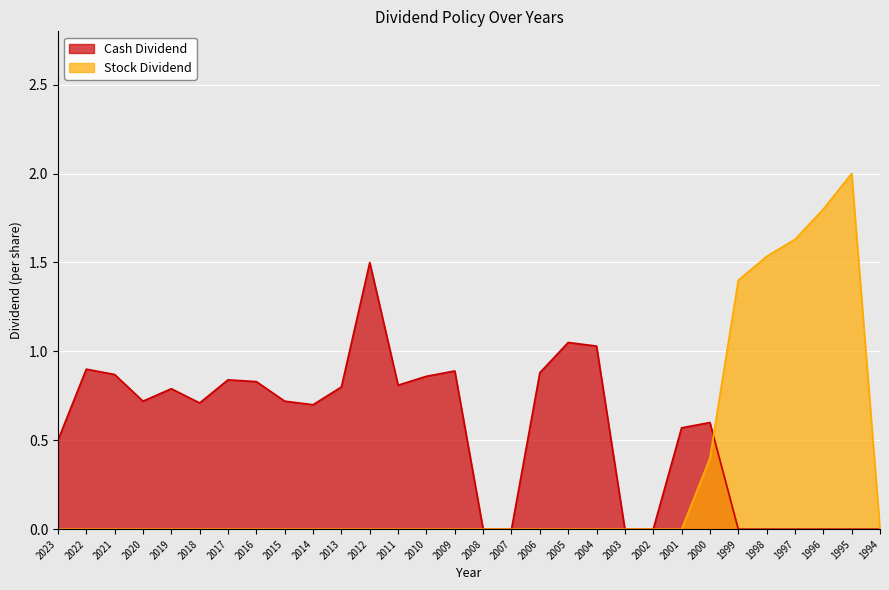

Is the value of Stock Dividend at 2009 greater than the value of Cash Dividend at 1994?

No